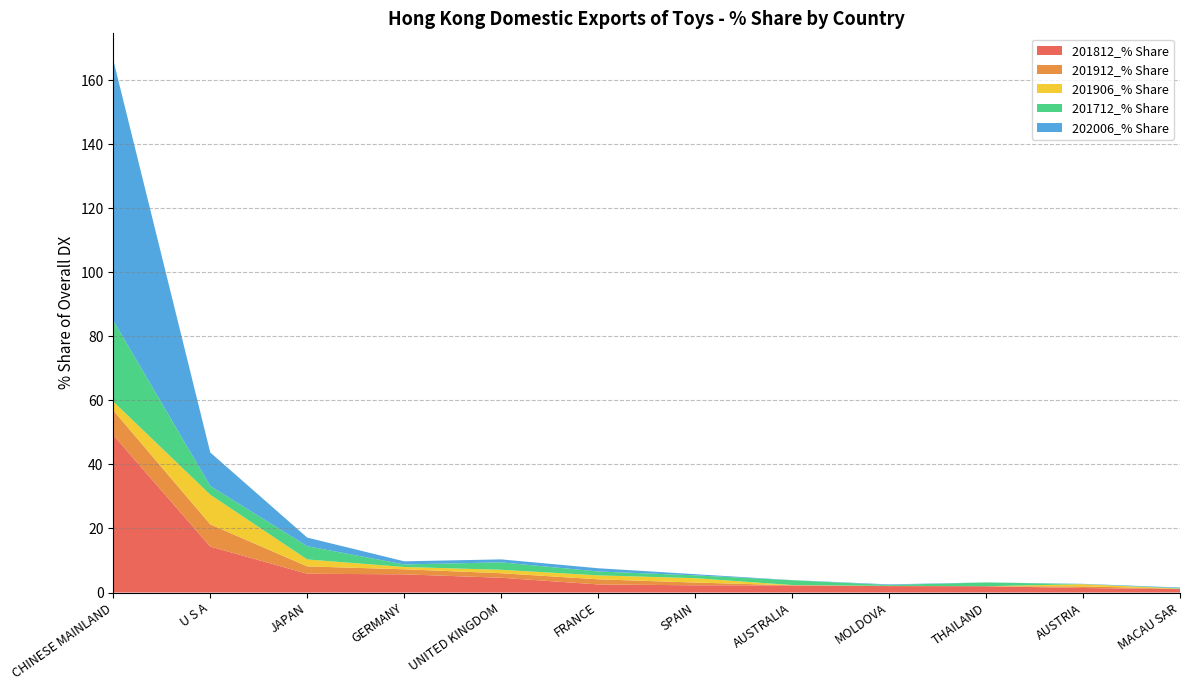

Reading left to right, what are all the values shown in this chart?

201812_% Share: CHINESE MAINLAND=49.2	U S A=14.4	JAPAN=5.9	GERMANY=5.7	UNITED KINGDOM=4.6	FRANCE=2.5	SPAIN=2.3	AUSTRALIA=2.2	MOLDOVA=2.0	THAILAND=2.0	AUSTRIA=1.4	MACAU SAR=1.1
201912_% Share: CHINESE MAINLAND=7.7	U S A=6.9	JAPAN=2.3	GERMANY=1.6	UNITED KINGDOM=1.4	FRANCE=1.6	SPAIN=0.9	AUSTRALIA=0.0	MOLDOVA=0.1	THAILAND=0.0	AUSTRIA=0.5	MACAU SAR=0.1
201906_% Share: CHINESE MAINLAND=2.7	U S A=9.2	JAPAN=2.2	GERMANY=0.7	UNITED KINGDOM=1.1	FRANCE=1.2	SPAIN=1.4	AUSTRALIA=0.1	MOLDOVA=0.0	THAILAND=0.0	AUSTRIA=0.7	MACAU SAR=0.1
201712_% Share: CHINESE MAINLAND=25.3	U S A=2.7	JAPAN=4.1	GERMANY=0.8	UNITED KINGDOM=2.3	FRANCE=1.2	SPAIN=0.9	AUSTRALIA=1.5	MOLDOVA=0.3	THAILAND=1.2	AUSTRIA=0.0	MACAU SAR=0.2
202006_% Share: CHINESE MAINLAND=81.4	U S A=10.5	JAPAN=2.7	GERMANY=1.0	UNITED KINGDOM=0.9	FRANCE=1.0	SPAIN=0.4	AUSTRALIA=0.0	MOLDOVA=0.2	THAILAND=0.0	AUSTRIA=0.1	MACAU SAR=0.2